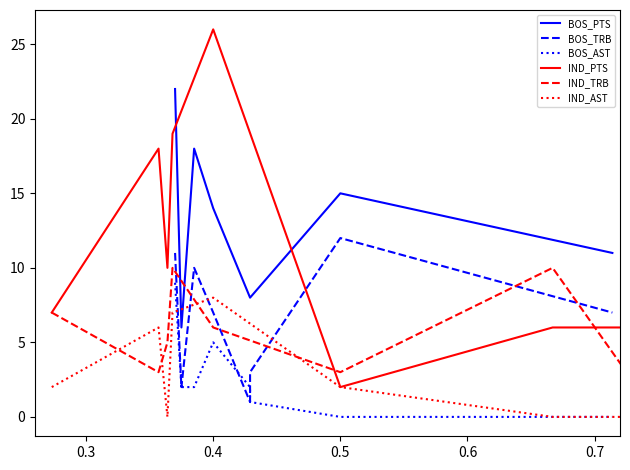

What is the difference between the maximum and minimum values in the BOS_TRB series?

11